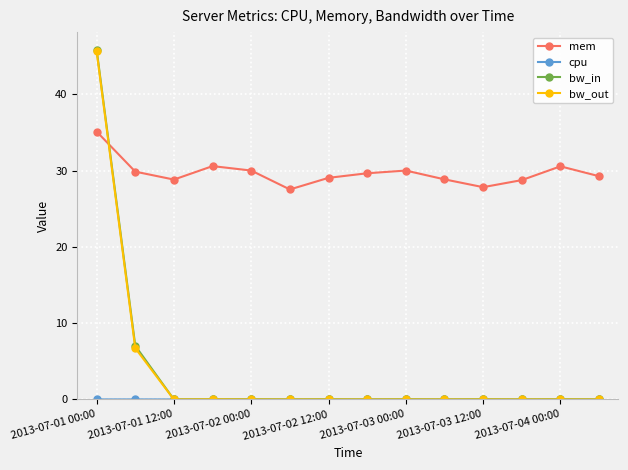

How many intersections are there between bw_in and mem?

1